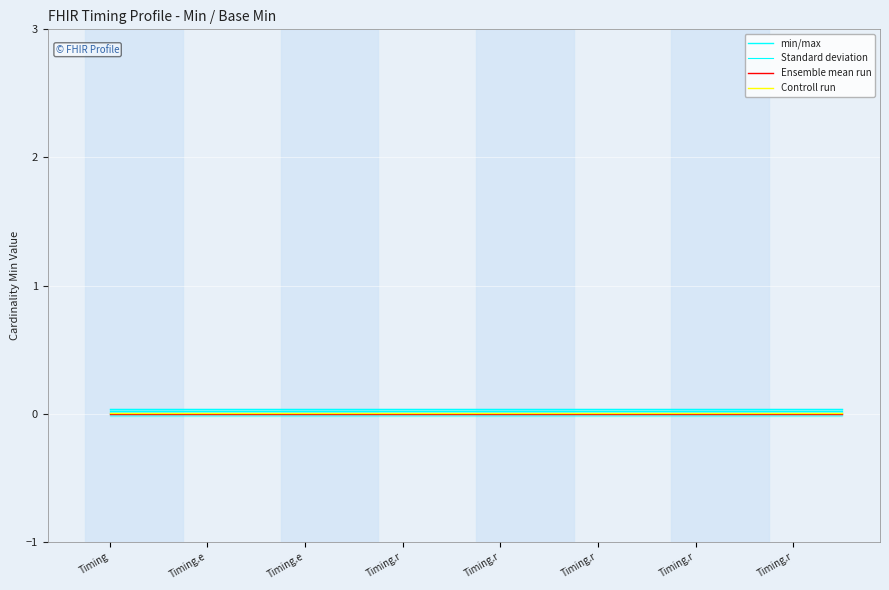

How many series are shown in this chart?

4